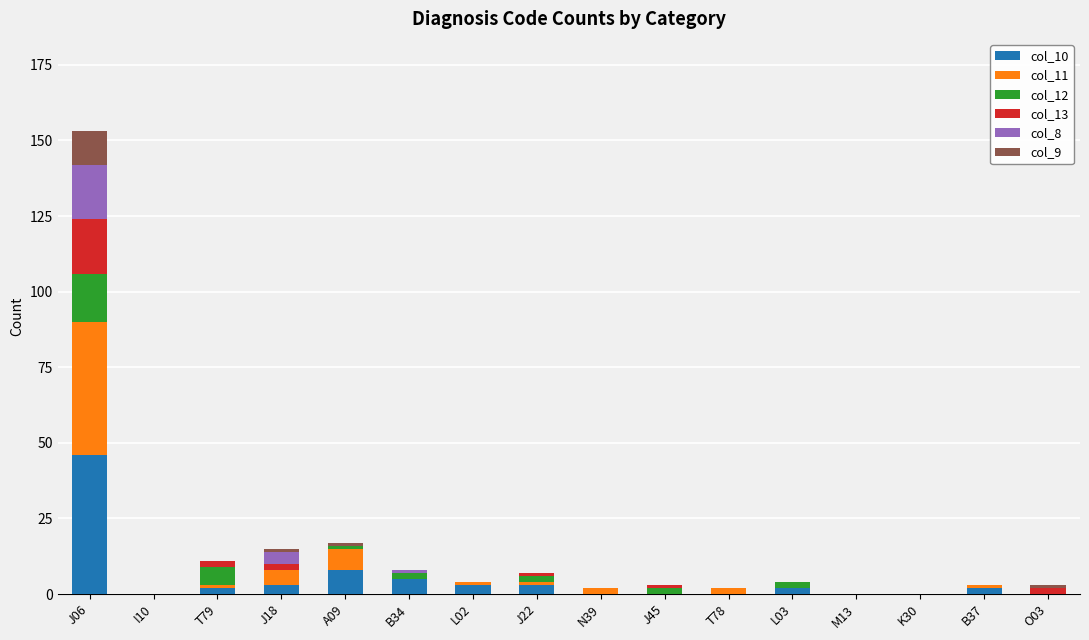

Is it true that col_10 equals 0 at M13?

True